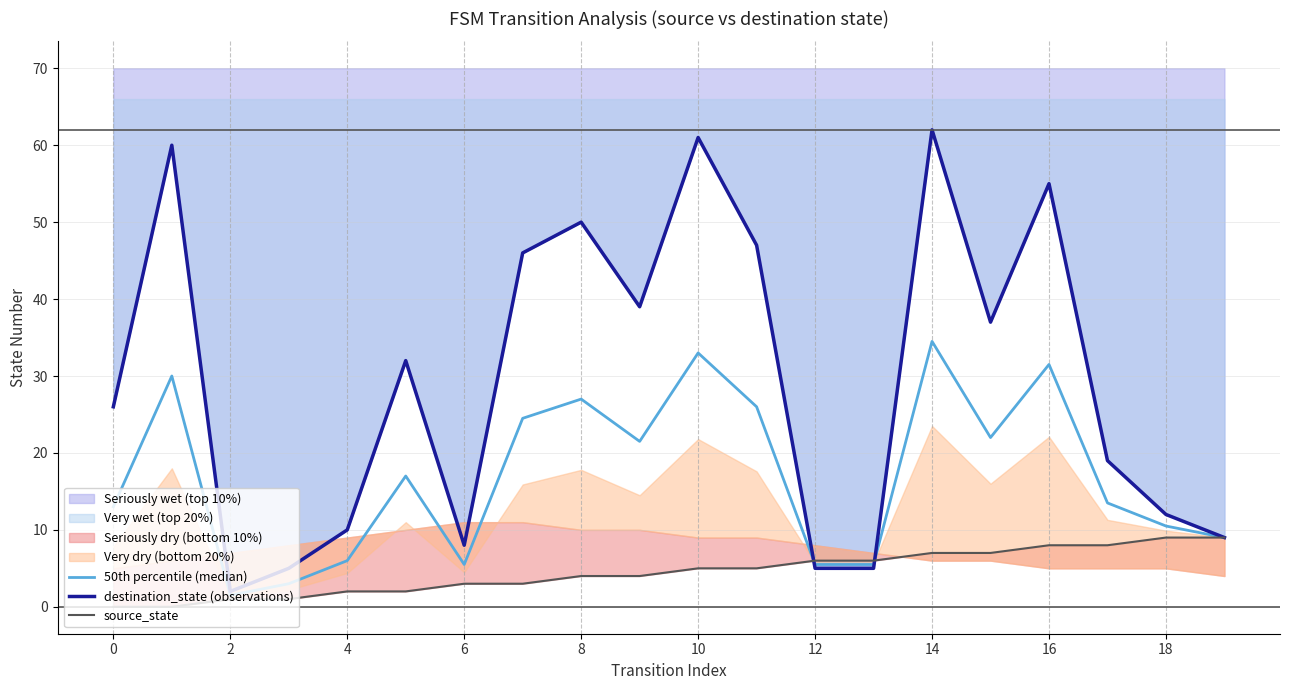

How many data points in 50th percentile (median) are above 17?

9